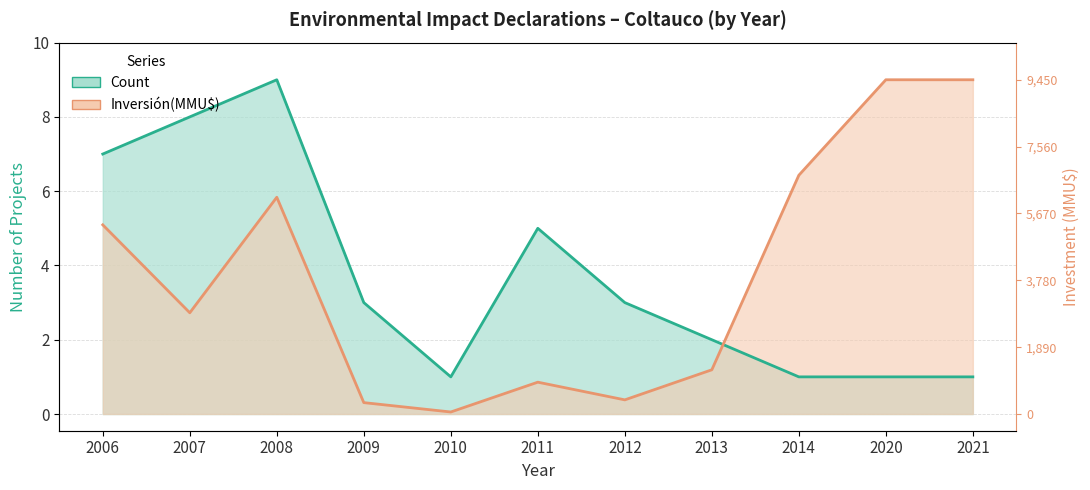

What are all the series names shown in the legend?

Count, Inversion(MMU$)